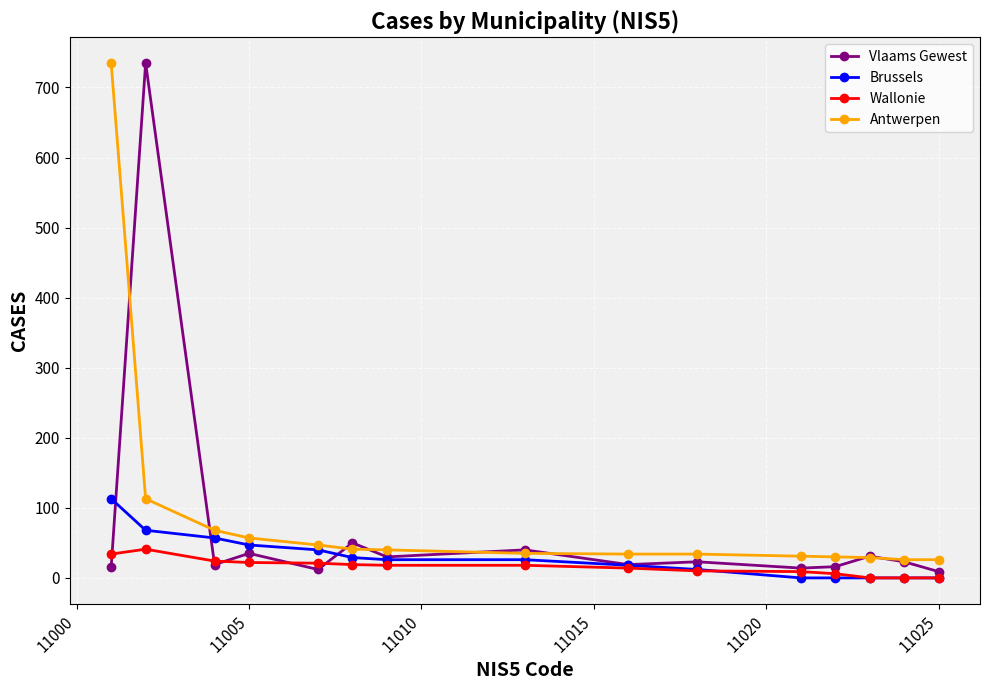

What is the difference between the maximum and second lowest values in the Antwerpen series?

709